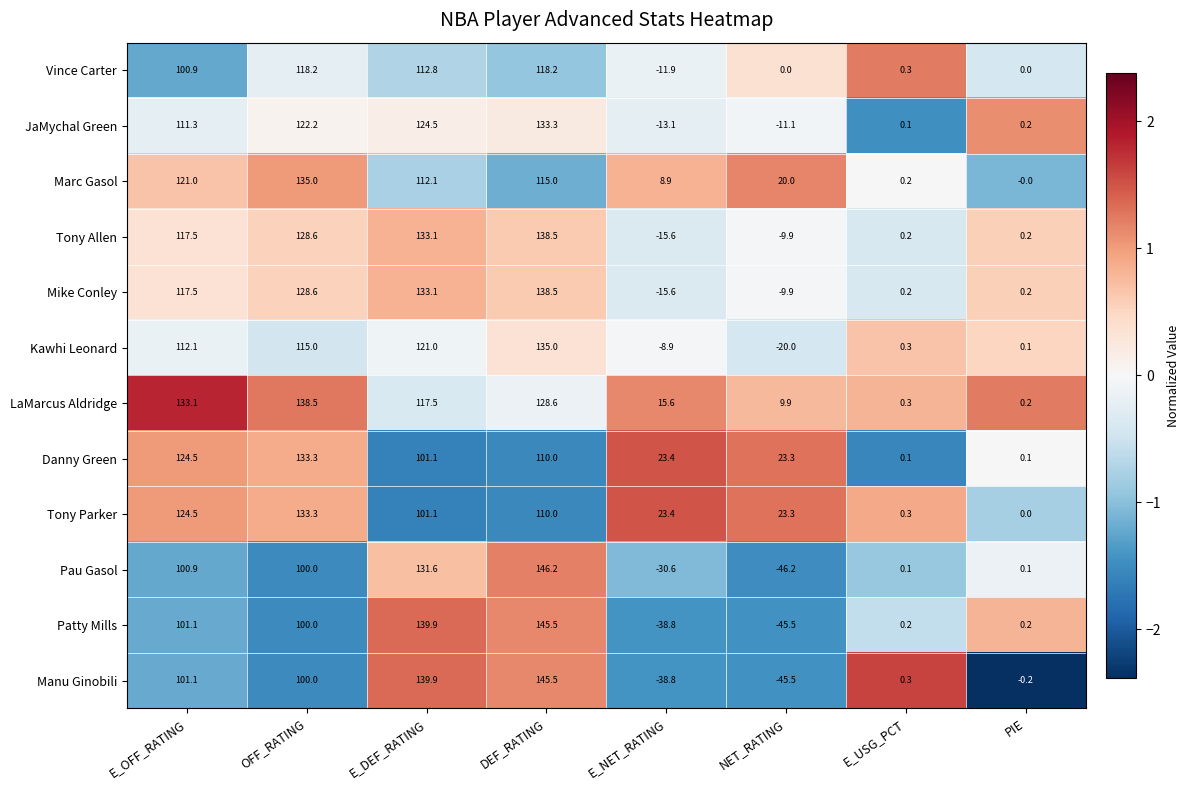

At which category is the sum across all series the highest?

DEF_RATING